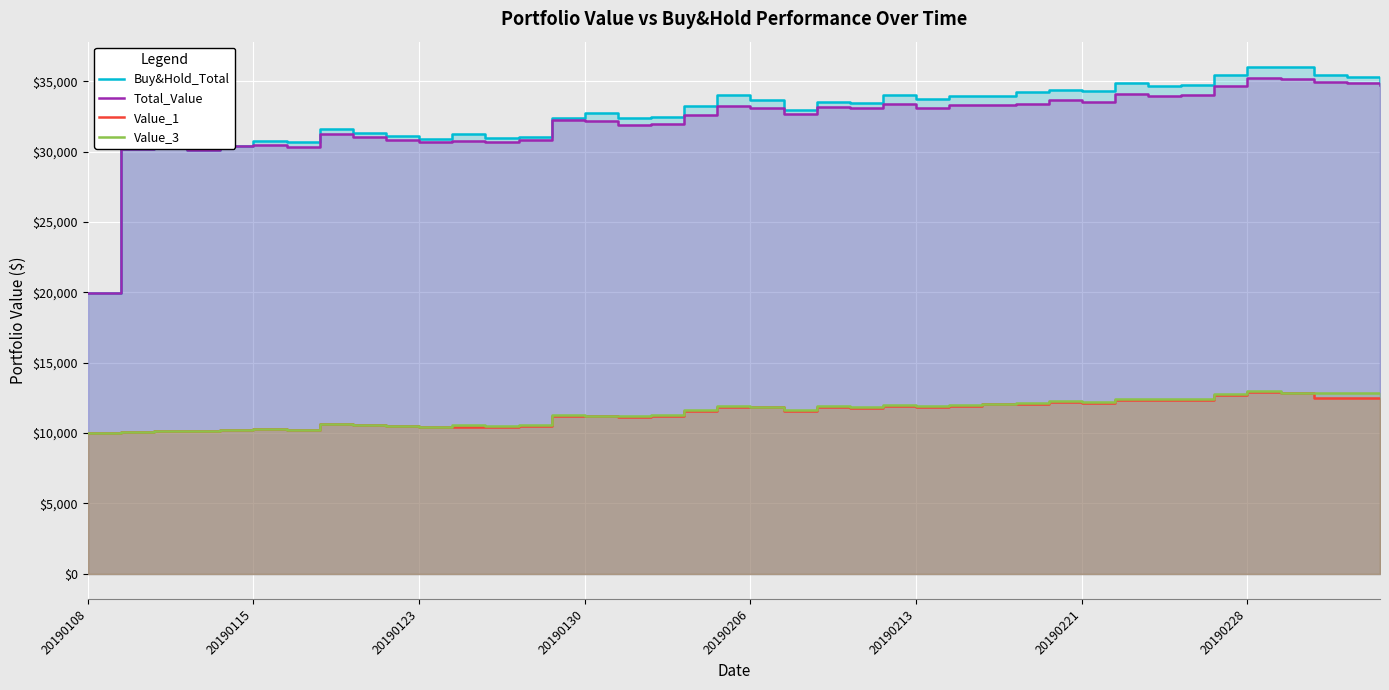

True or false: Buy&Hold_Total and Value_3 intersect in this chart.

False